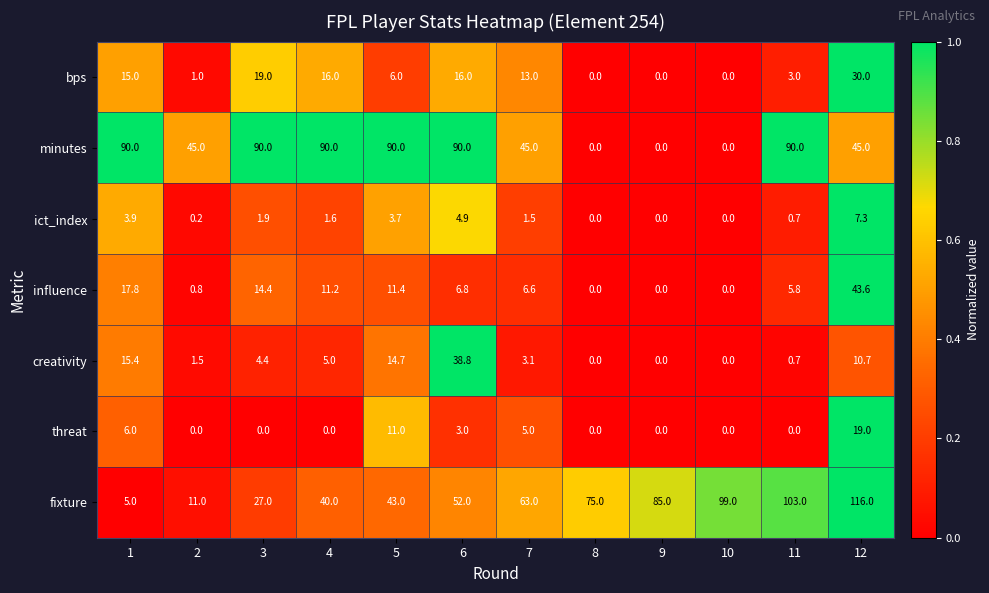

The value of minutes at 10 is 42.6. True or false?

False